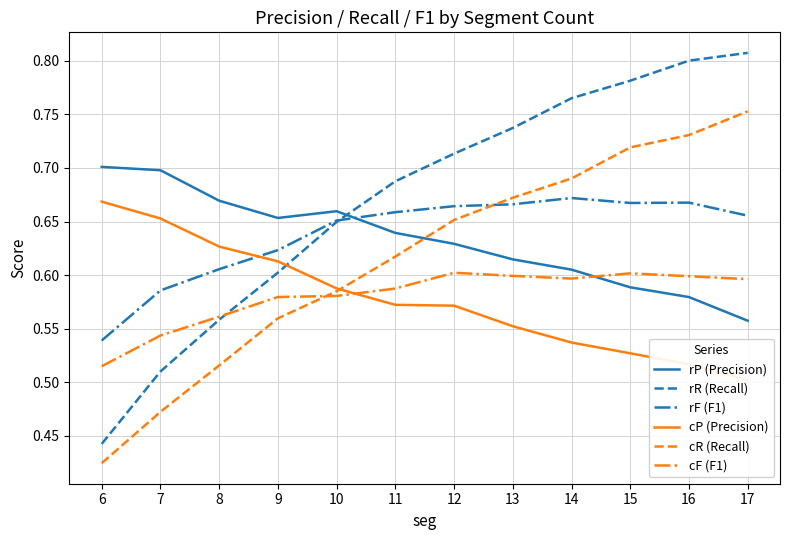

Reading left to right, transcribe all the data shown in this chart.

rP (Precision): 6=0.7	7=0.7	8=0.7	9=0.7	10=0.7	11=0.6	12=0.6	13=0.6	14=0.6	15=0.6	16=0.6	17=0.6
rR (Recall): 6=0.4	7=0.5	8=0.6	9=0.6	10=0.6	11=0.7	12=0.7	13=0.7	14=0.8	15=0.8	16=0.8	17=0.8
rF (F1): 6=0.5	7=0.6	8=0.6	9=0.6	10=0.7	11=0.7	12=0.7	13=0.7	14=0.7	15=0.7	16=0.7	17=0.7
cP (Precision): 6=0.7	7=0.7	8=0.6	9=0.6	10=0.6	11=0.6	12=0.6	13=0.6	14=0.5	15=0.5	16=0.5	17=0.5
cR (Recall): 6=0.4	7=0.5	8=0.5	9=0.6	10=0.6	11=0.6	12=0.7	13=0.7	14=0.7	15=0.7	16=0.7	17=0.8
cF (F1): 6=0.5	7=0.5	8=0.6	9=0.6	10=0.6	11=0.6	12=0.6	13=0.6	14=0.6	15=0.6	16=0.6	17=0.6